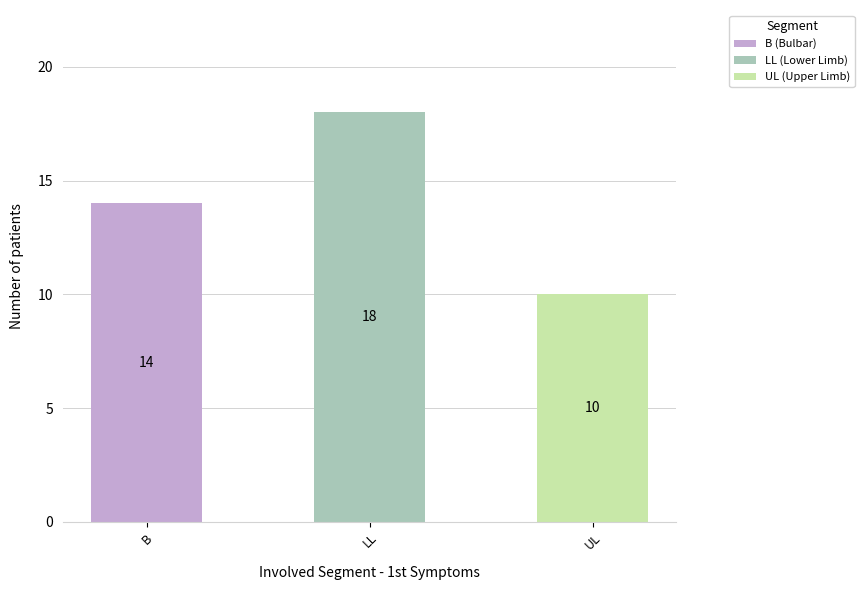

Approximately how many times larger is the value at UL compared to B?

0.7